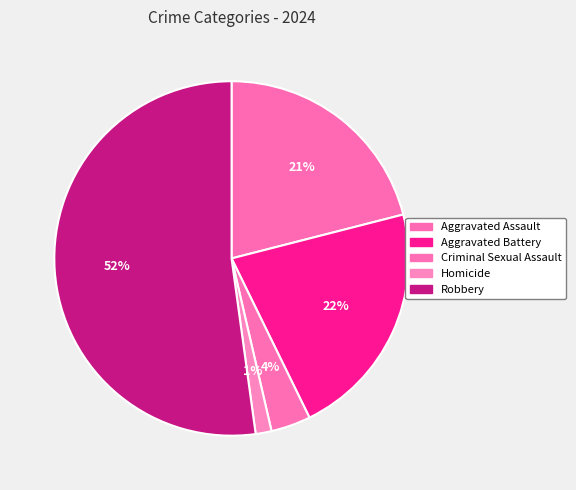

Which slice represents more than half of the pie?

Robbery